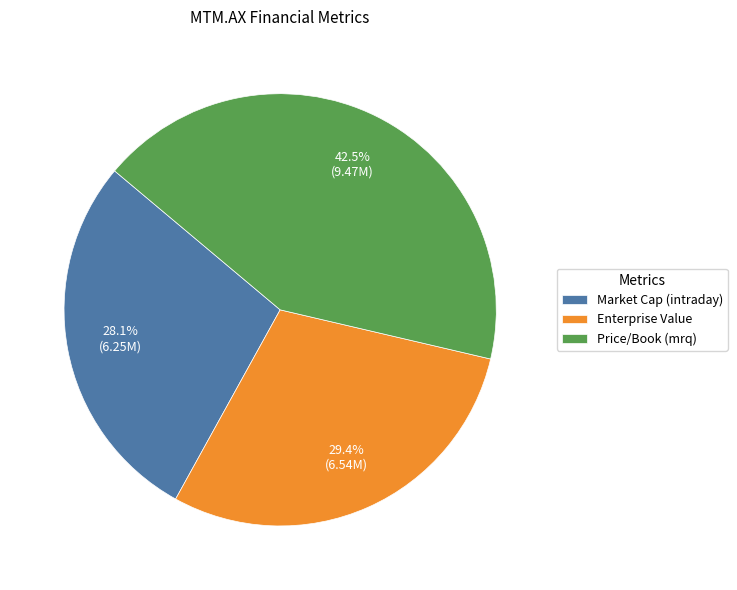

Approximately how many times larger is the value at Market Cap (intraday) compared to Price/Book (mrq)?

0.7